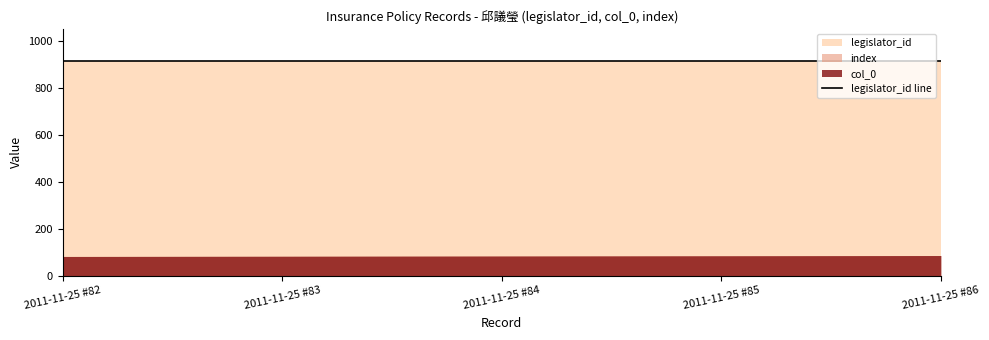

Rank the categories by index value from lowest to highest.

2011-11-25 #82, 2011-11-25 #83, 2011-11-25 #84, 2011-11-25 #85, 2011-11-25 #86